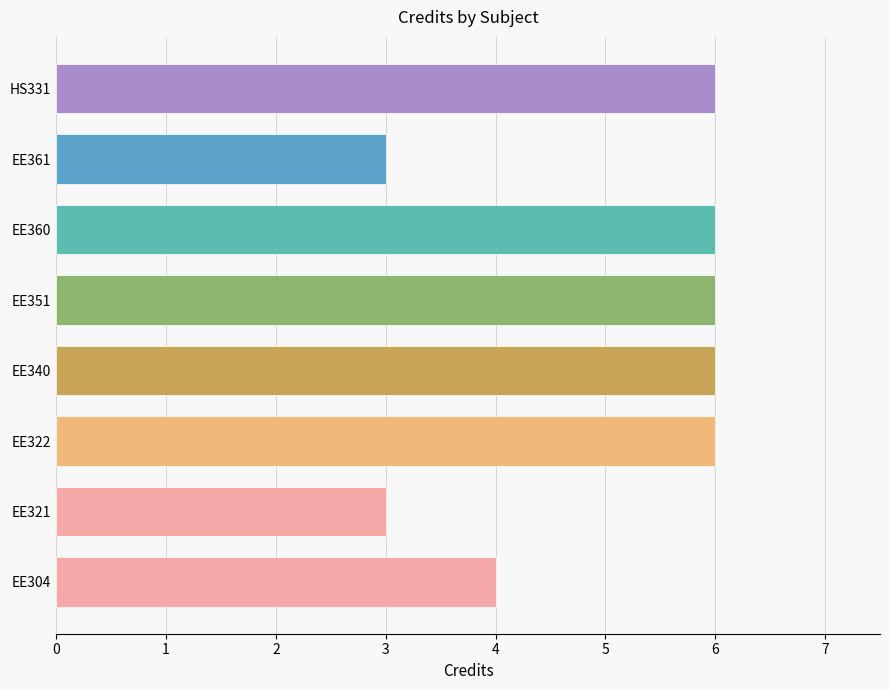

The value at EE322 is 6. True or false?

True